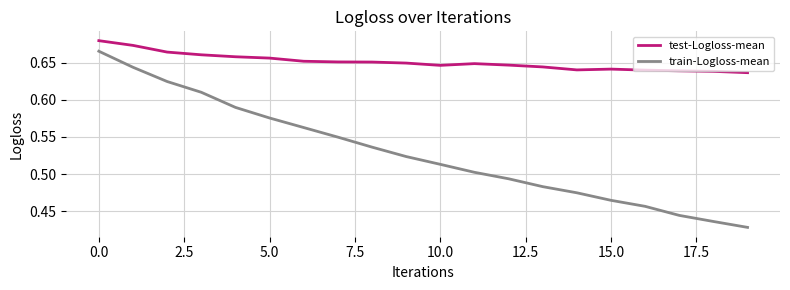

True or false: test-Logloss-mean and train-Logloss-mean intersect in this chart.

False